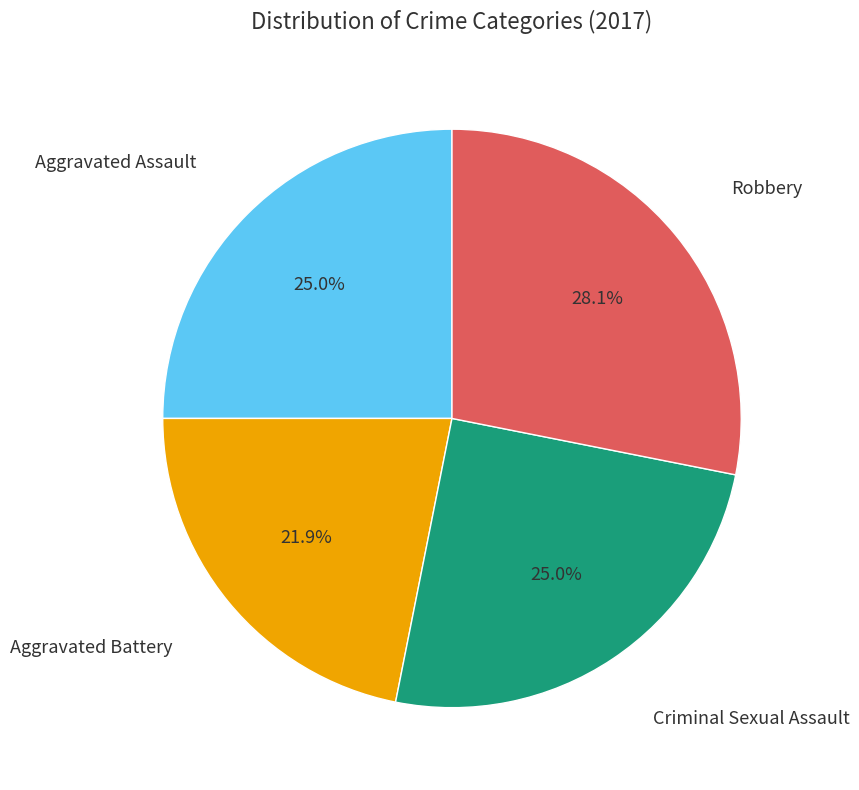

Is there any slice that represents more than half of the pie?

No